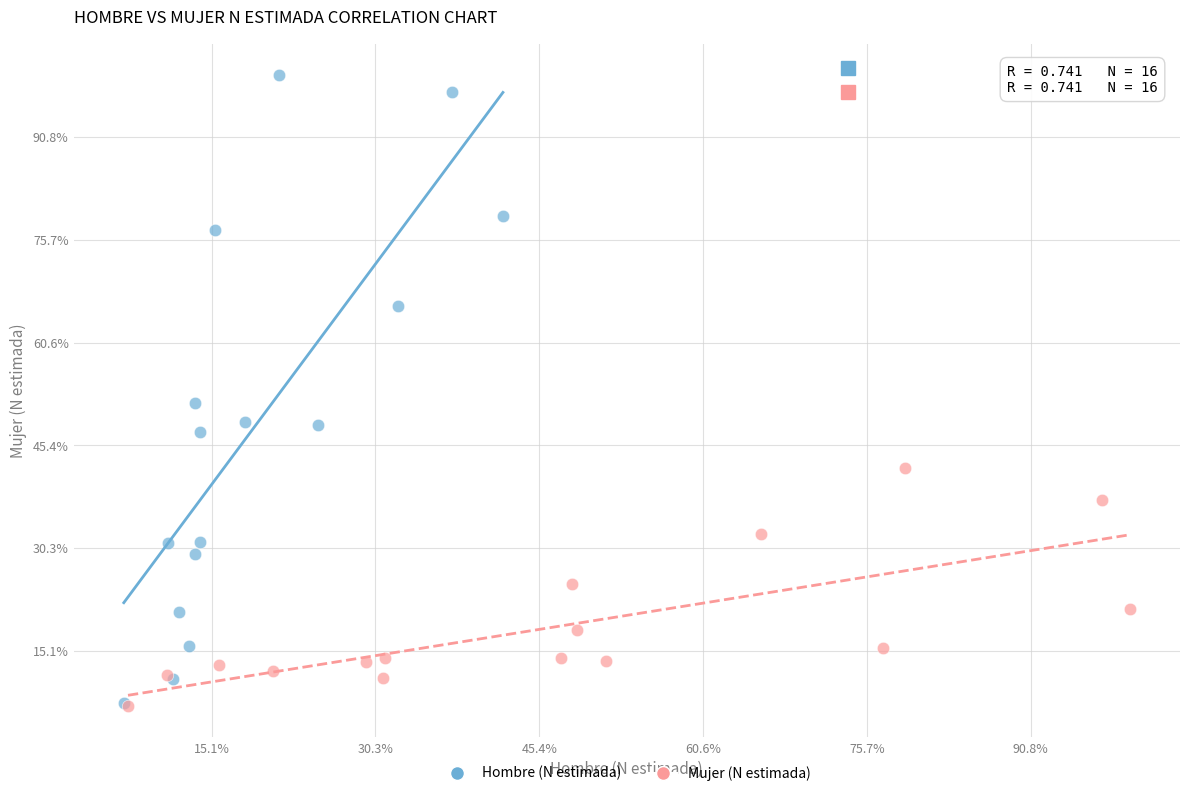

Which series has the largest Y range (max minus min)?

Hombre (N estimada)